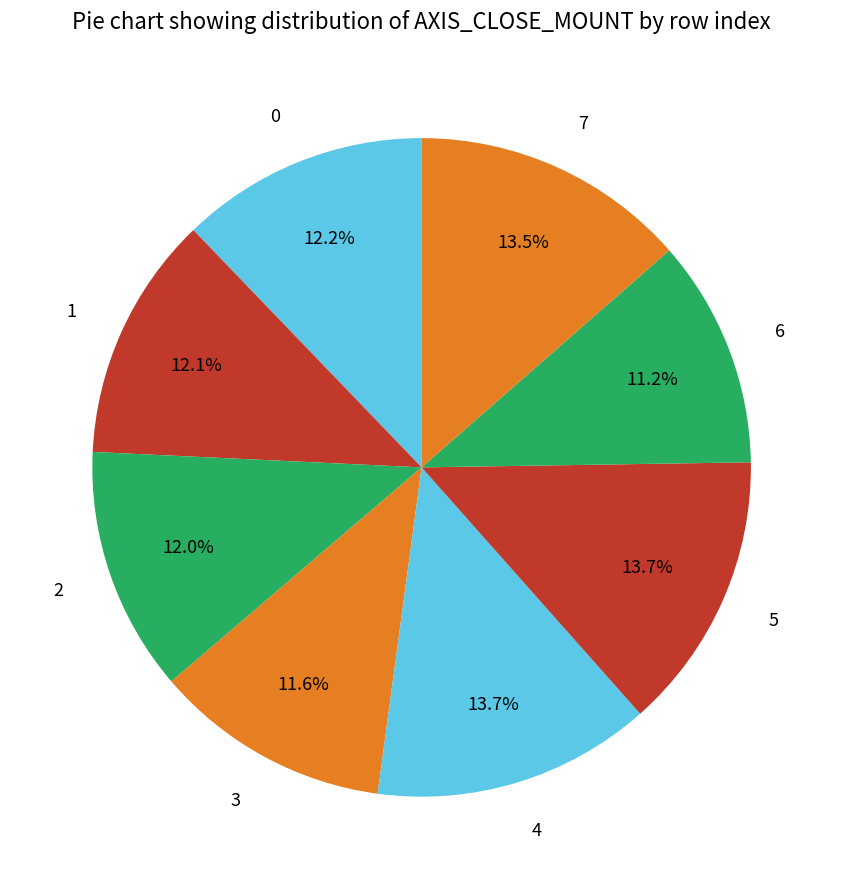

To the nearest percent, what is the average slice percentage?

12%